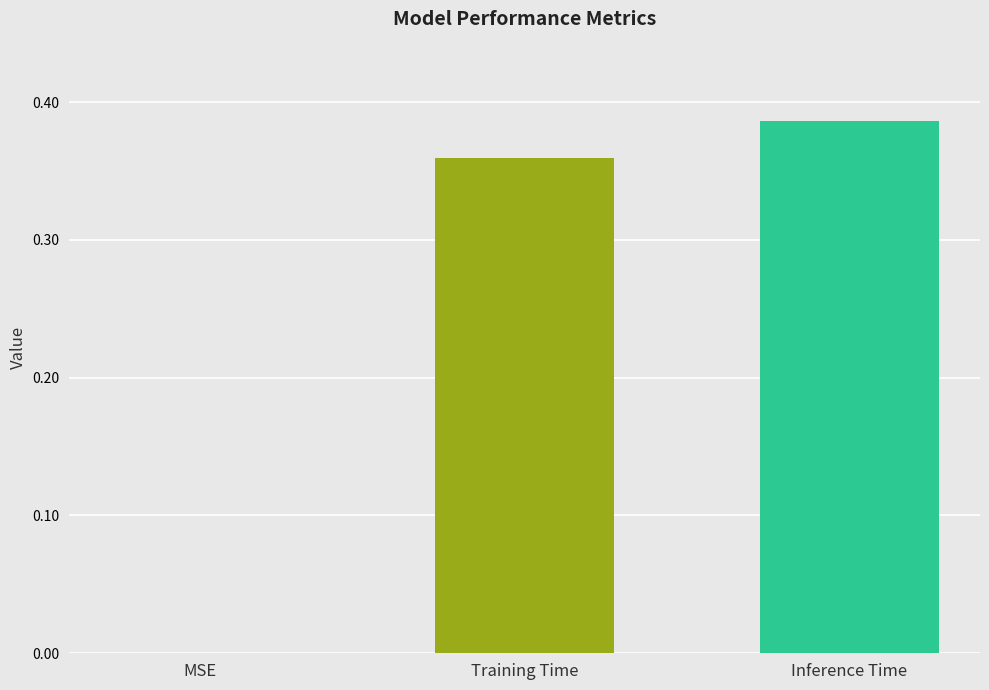

What is the sum of all values?

0.7